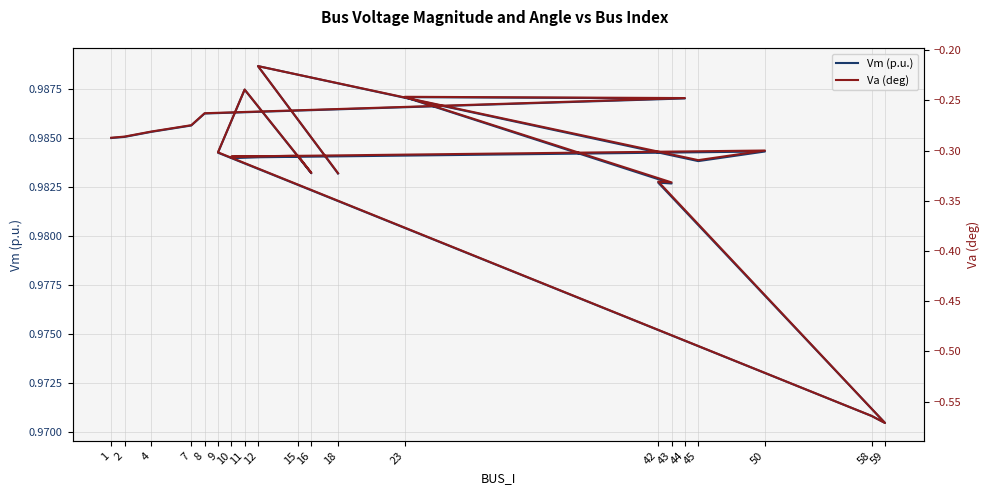

How many lines are shown in the chart?

2